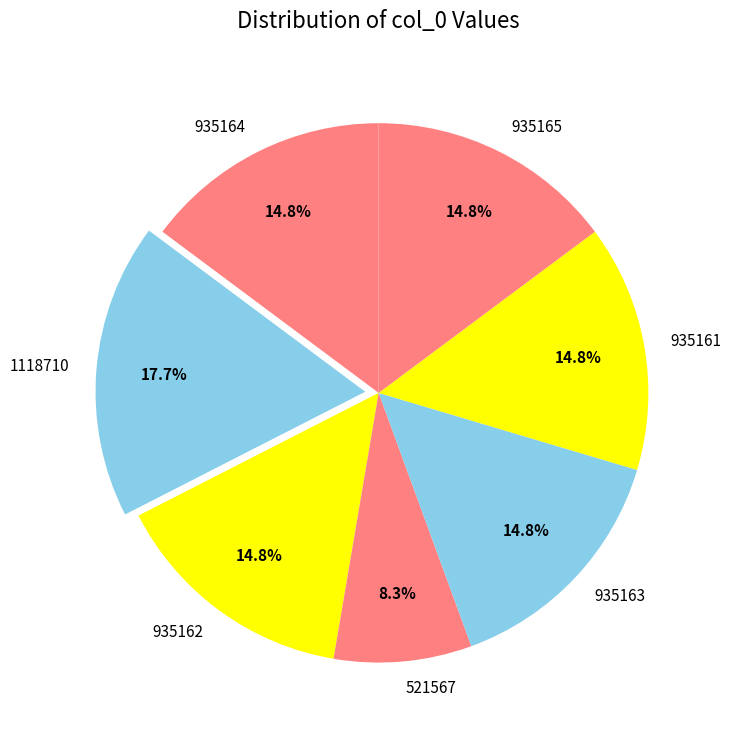

True or false: 521567 accounts for 8% of the total.

True